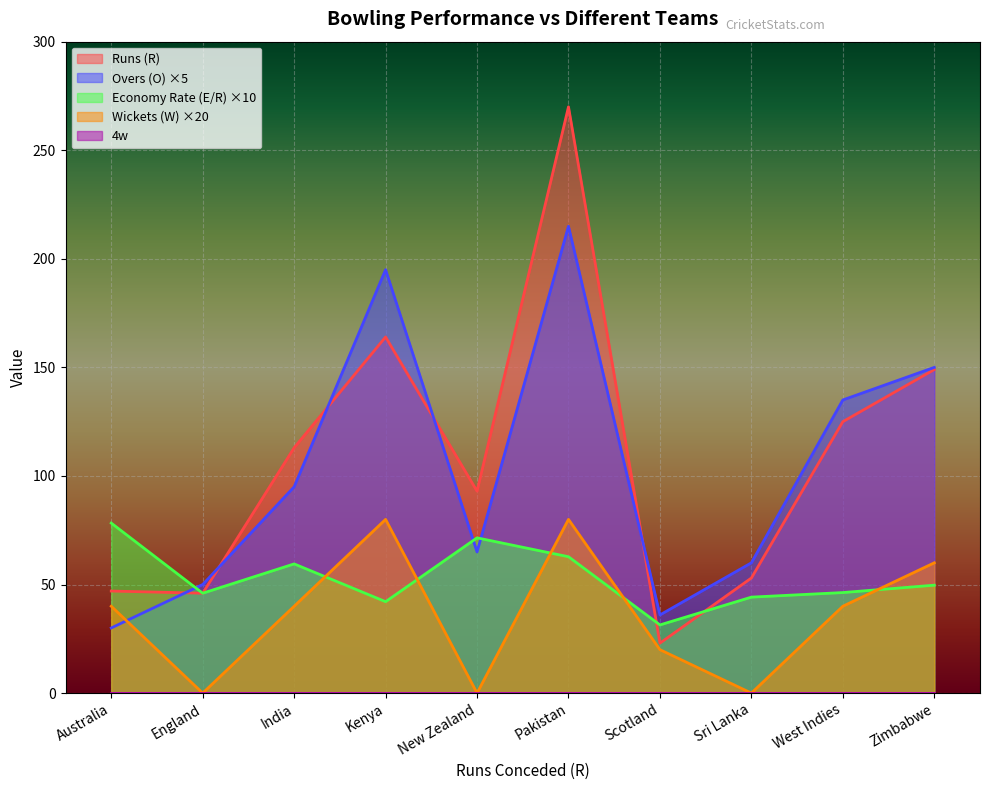

Is it true that Wickets (W) ×20 equals 0.0 at New Zealand?

True